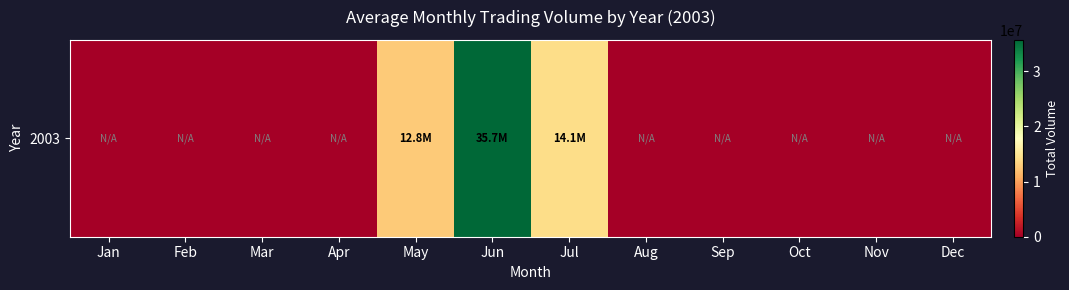

True or false: the data shows 0 at Apr.

True